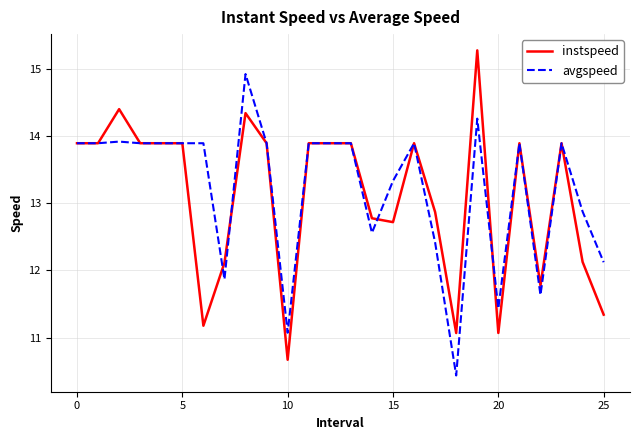

List the series in order of their peak value, lowest first.

avgspeed, instspeed